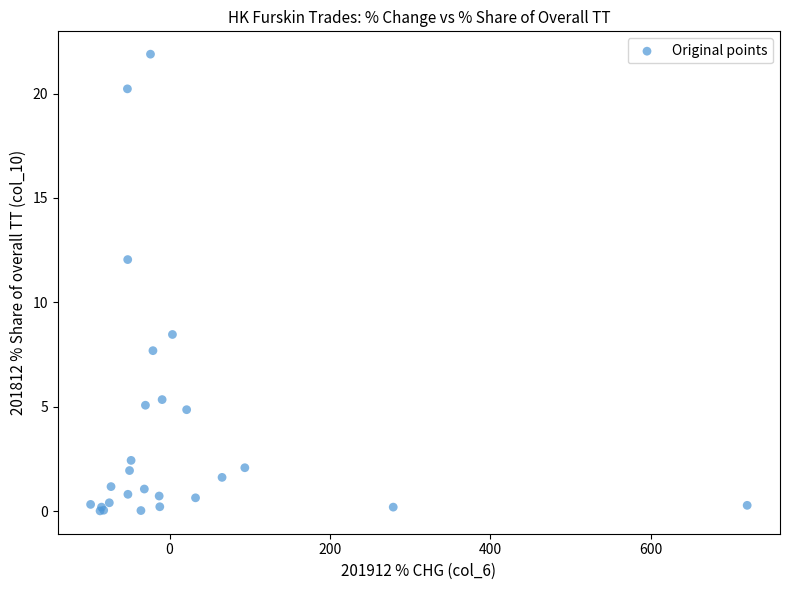

What Y value in the scatter plot is closest to 10?

8.5